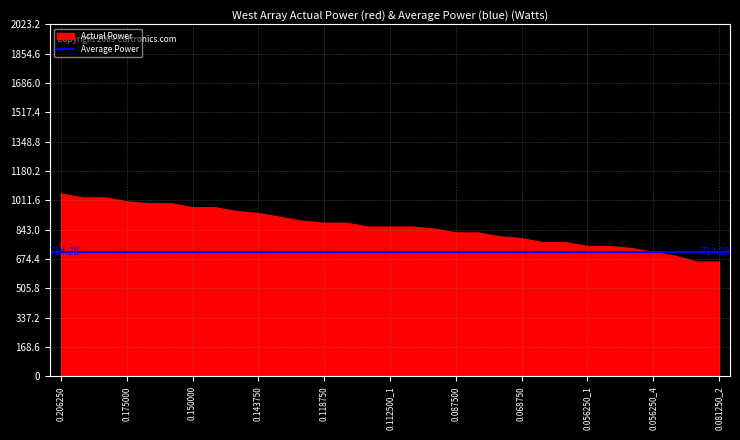

What is the difference between the values at 0.081250_2 and 0.087500?

167.7